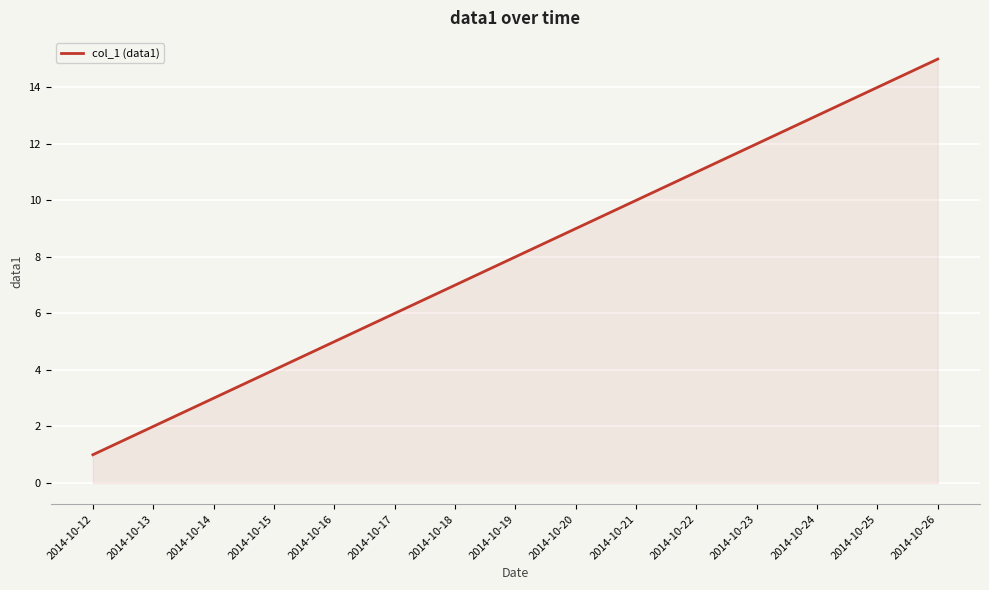

Reading left to right, what are all the values shown in this chart?

1	2	3	4	5	6	7	8	9	10	11	12	13	14	15